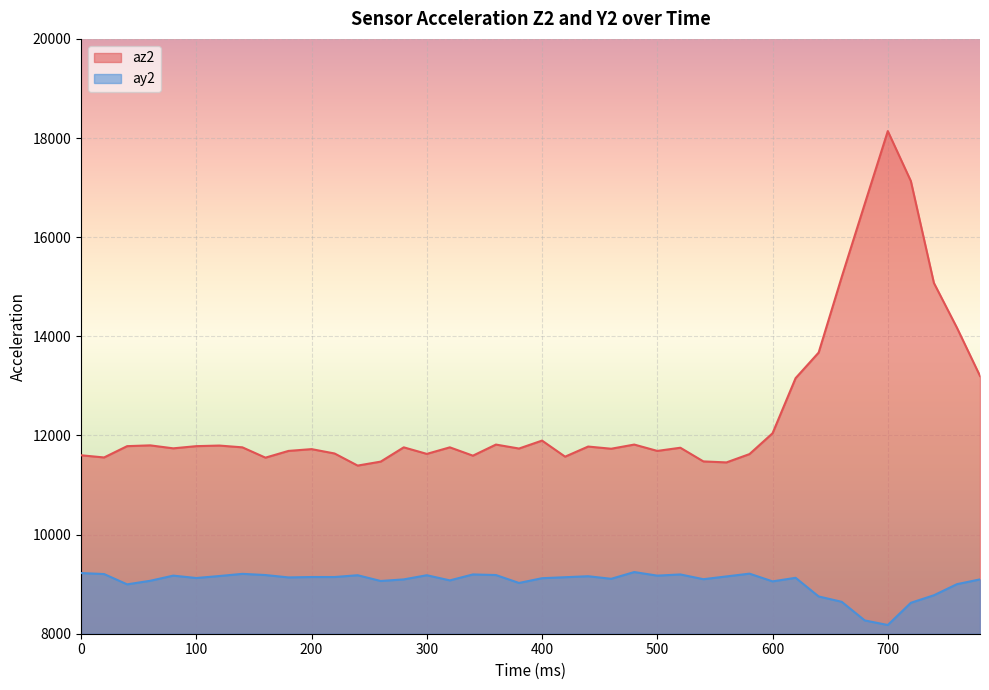

How many series are shown in this chart?

2